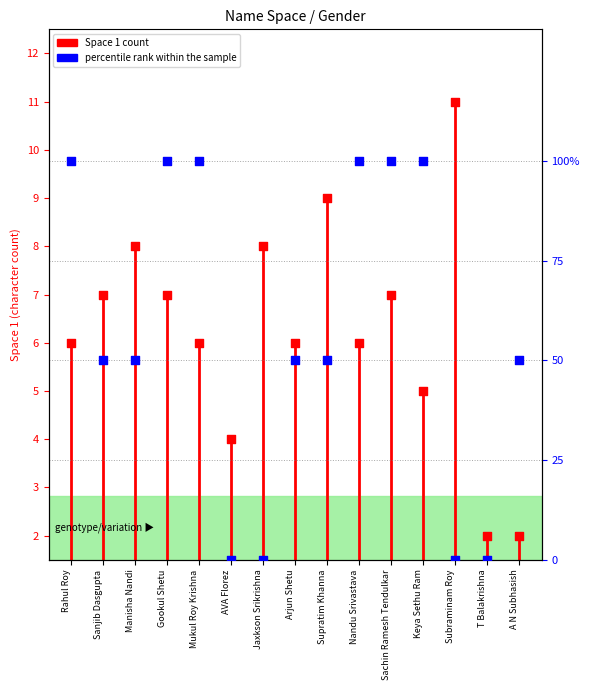

Between Supratim Khanna and Rahul Roy, which is larger?

Supratim Khanna